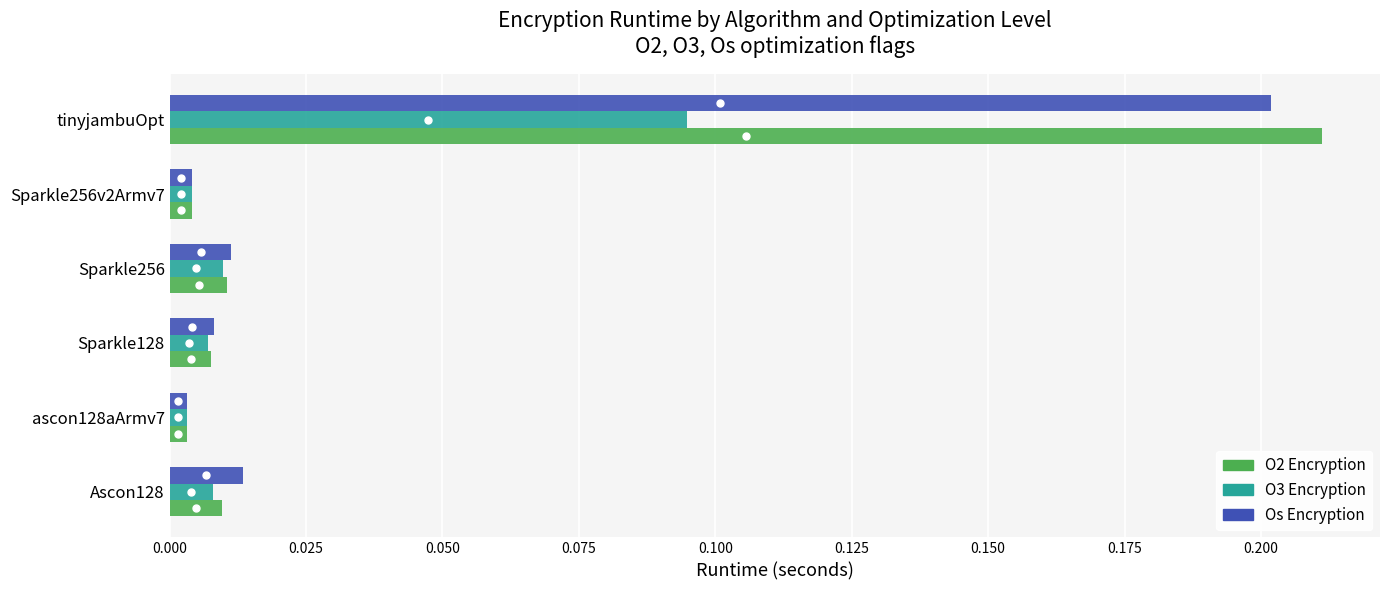

At which category is the sum across all series the highest?

tinyjambuOpt